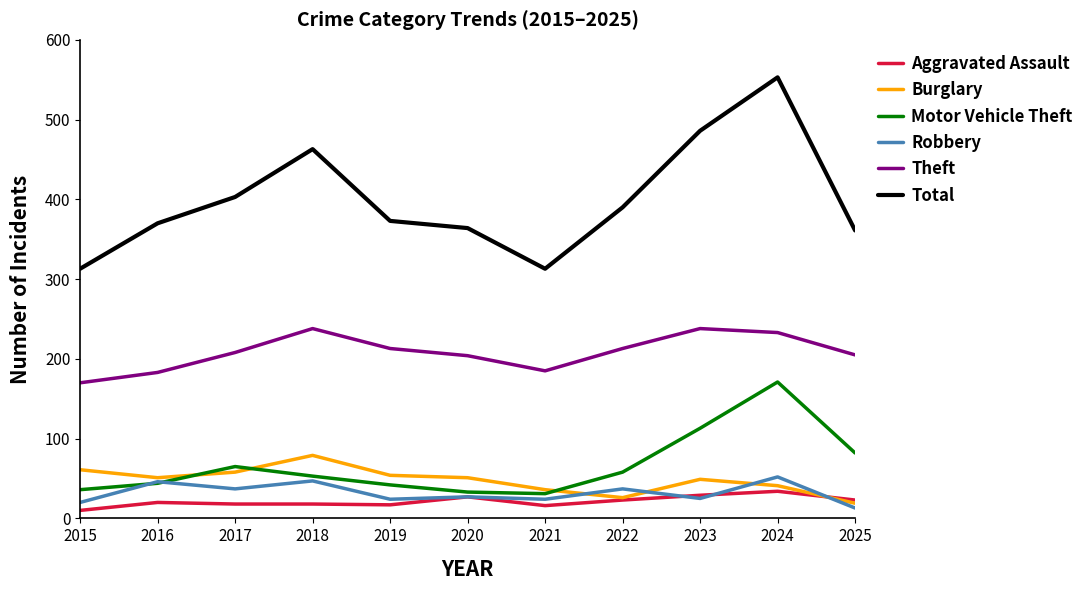

Which series has the largest range (max minus min)?

Total